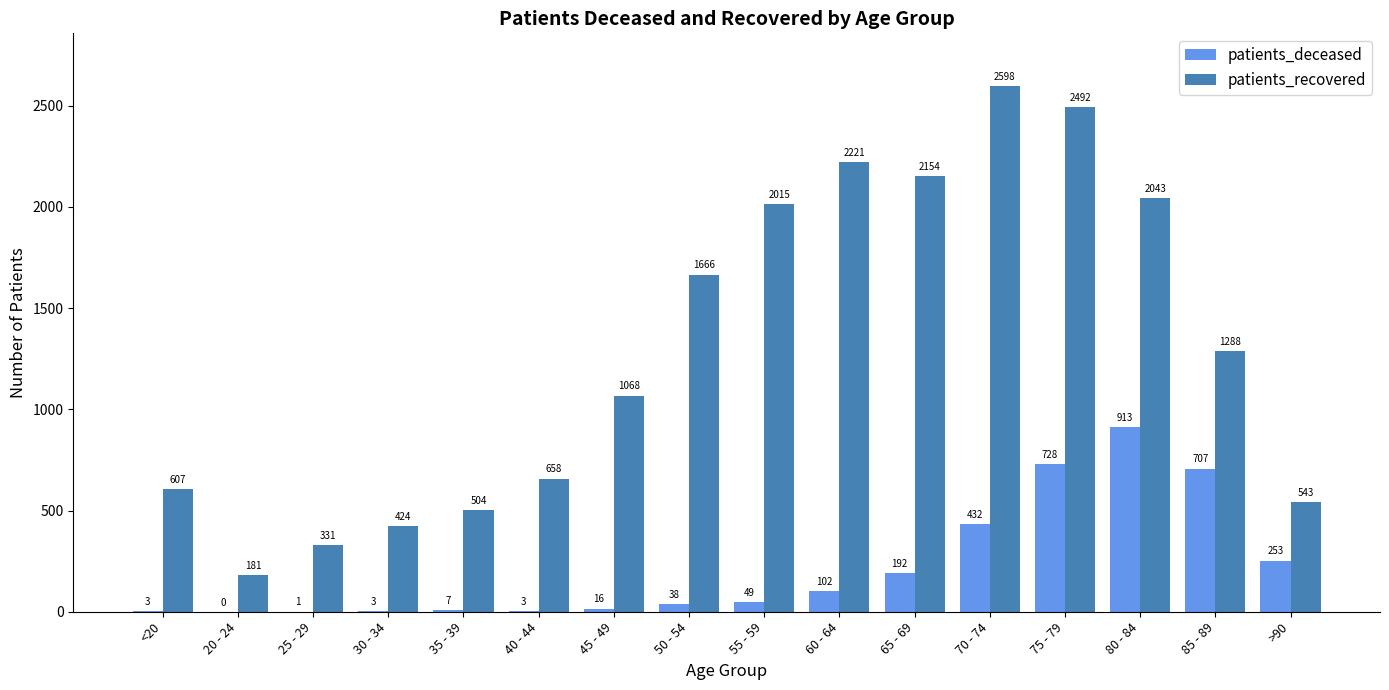

Where is patients_deceased nearest to the value 456?

70 - 74